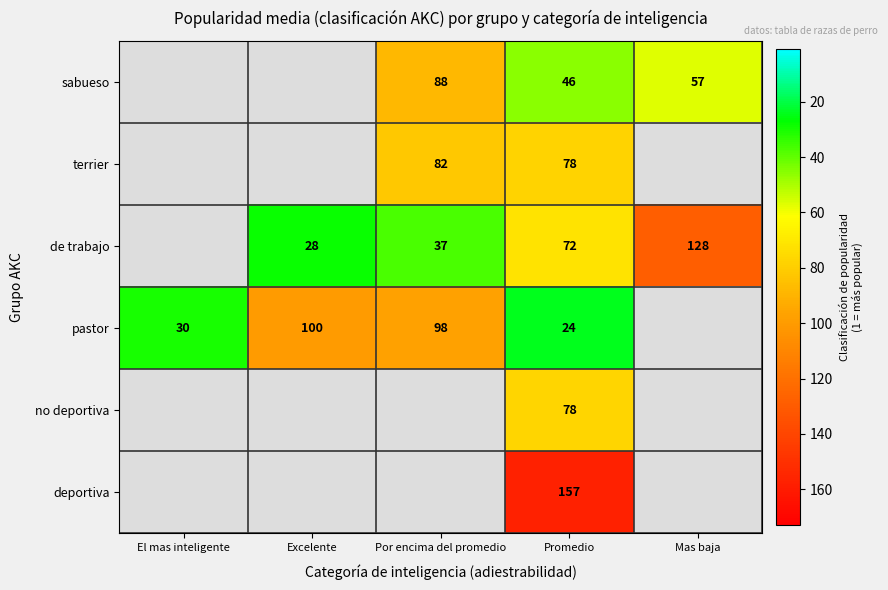

What is the spread (max minus min) of values at Promedio?

133